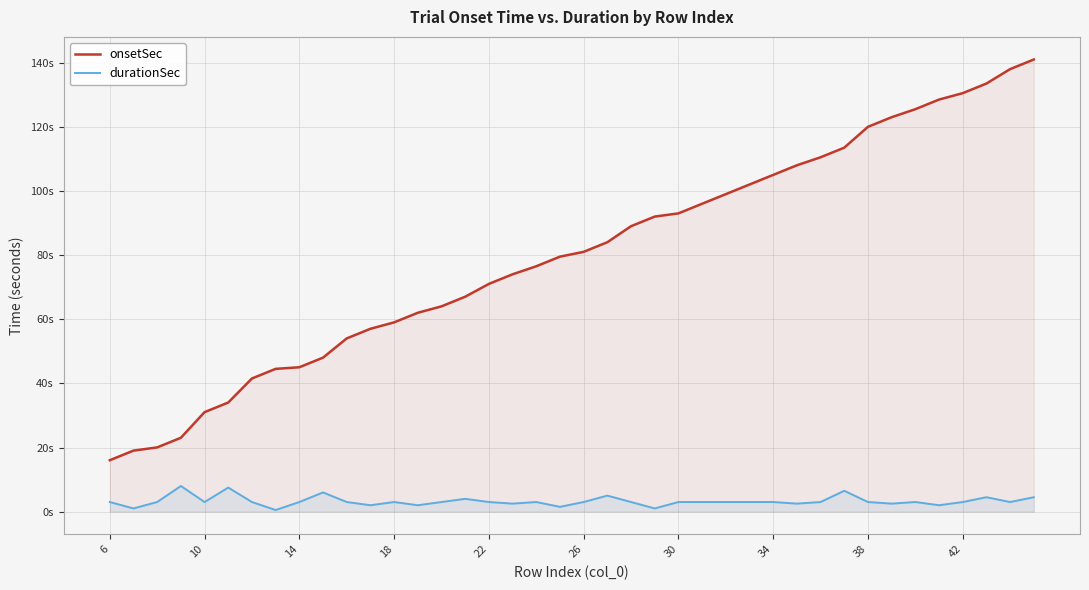

Which series has the largest range (max minus min)?

onsetSec